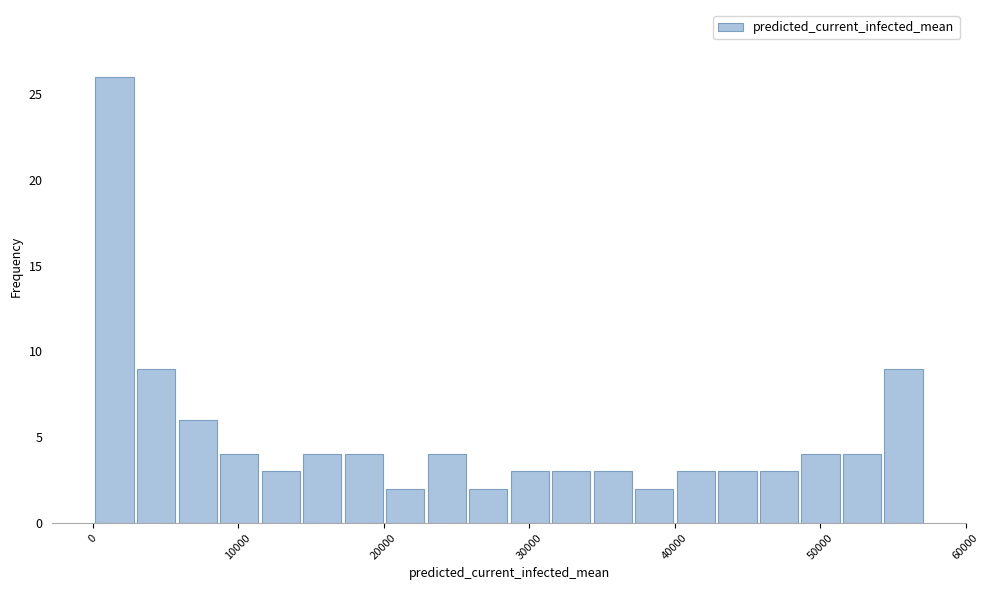

Around what value on the x-axis is the tallest bar? Give the approximate position of its centre, as read against the axis.

2000